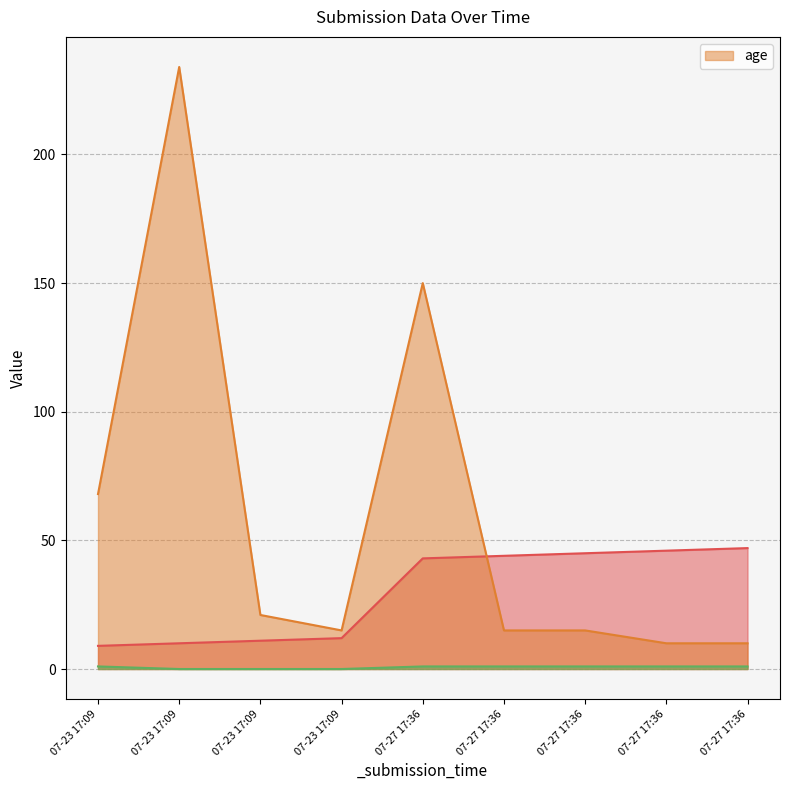

What is the label of the 6th point from the left?

07-27 17:36